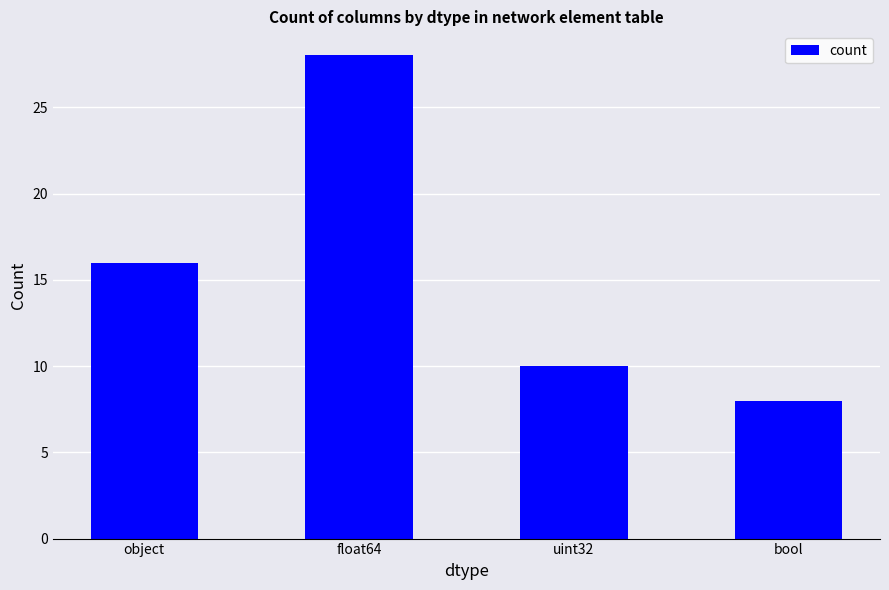

Where is the data nearest to the value 18?

object